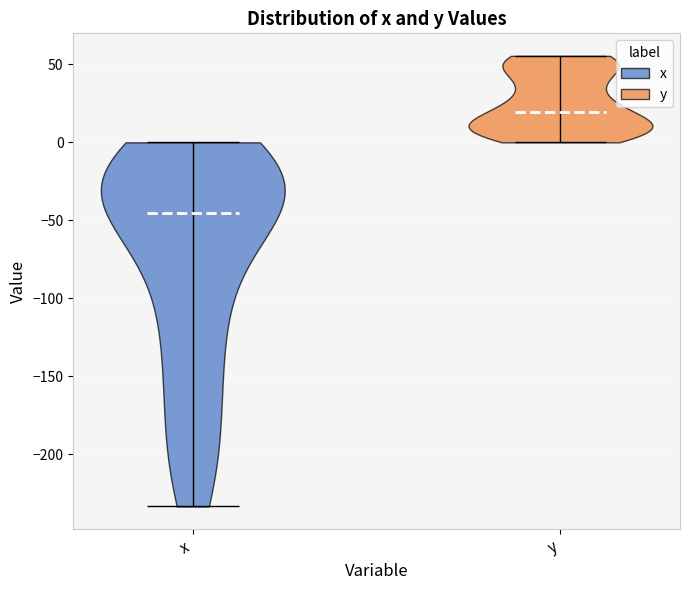

Reading left to right, read every violin against the y-axis: where its median line is, and the lowest and highest points it reaches. The values are not printed on the chart, so give them approximately, as read against the axis.

x: median line -45, lowest point -235, highest point 0
y: median line 20, lowest point 0, highest point 55